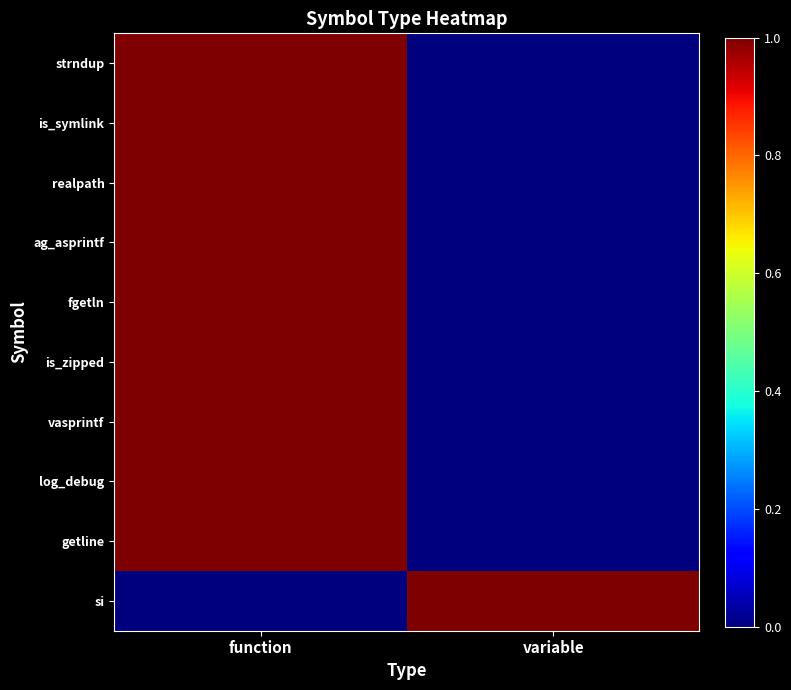

Reading left to right, extract all data points from this chart.

strndup: function=1	variable=0
is_symlink: function=1	variable=0
realpath: function=1	variable=0
ag_asprintf: function=1	variable=0
fgetln: function=1	variable=0
is_zipped: function=1	variable=0
vasprintf: function=1	variable=0
log_debug: function=1	variable=0
getline: function=1	variable=0
si: function=0	variable=1